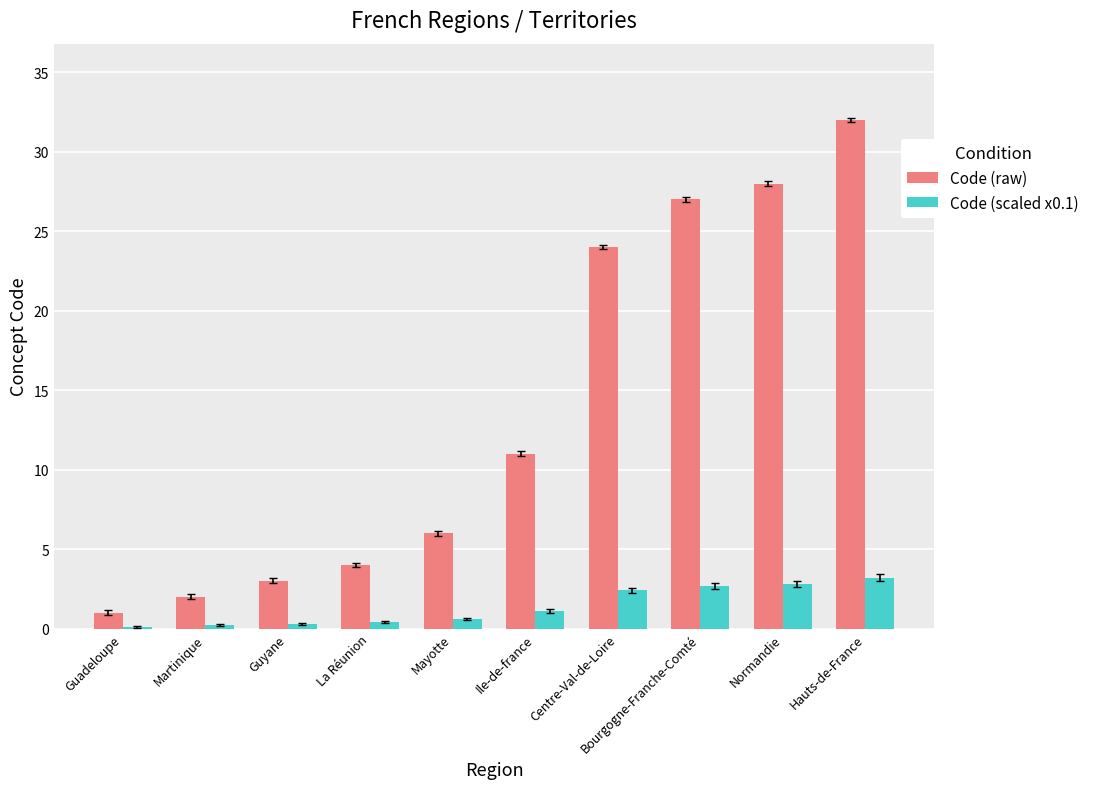

What is the sum of the Code (raw) values at Centre-Val-de-Loire and Martinique?

26.0